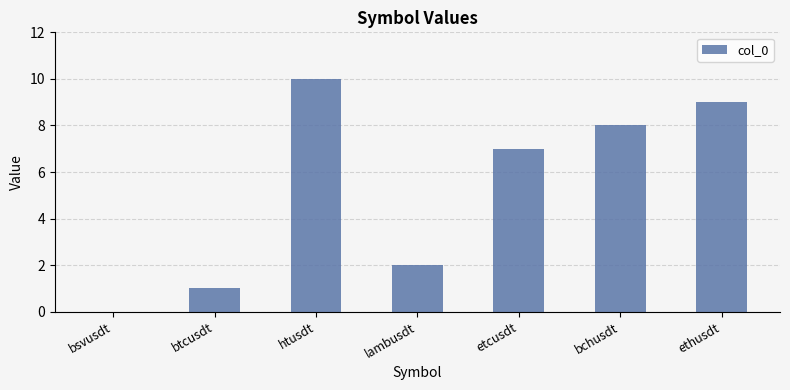

Count the values in the range 1 to 9.

5